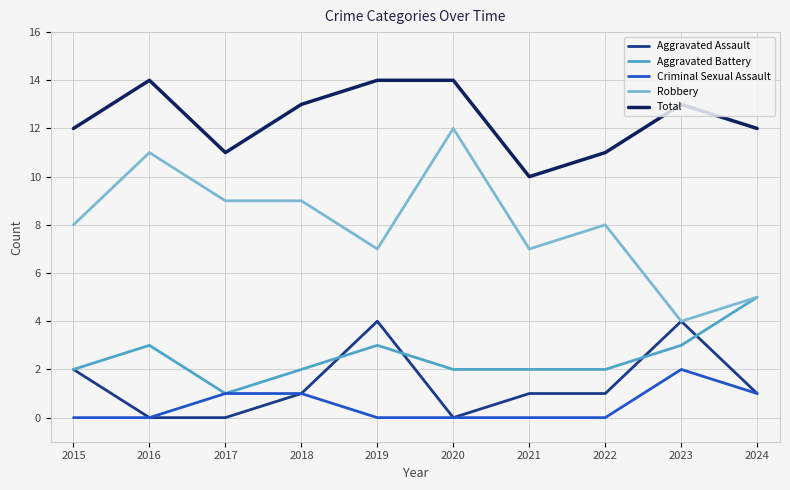

What is the approximate value of Robbery at 2017?

9